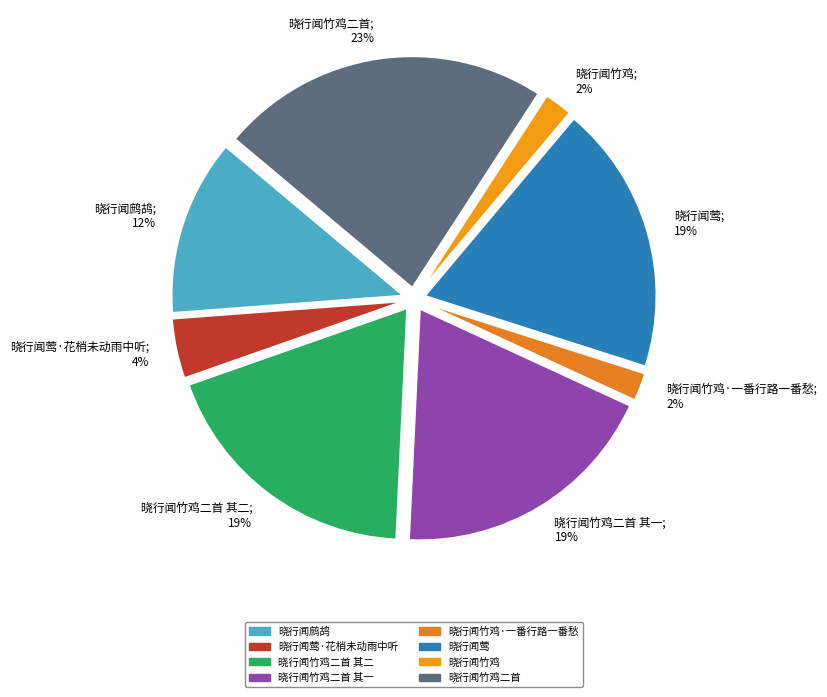

Count the number of slices in the pie.

8